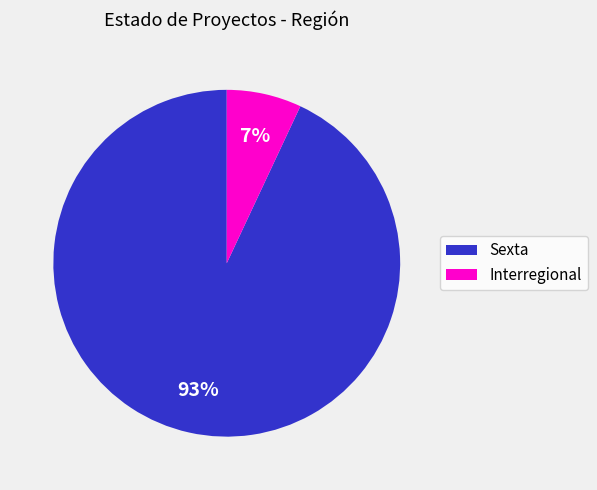

Which slice represents more than half of the pie?

Sexta